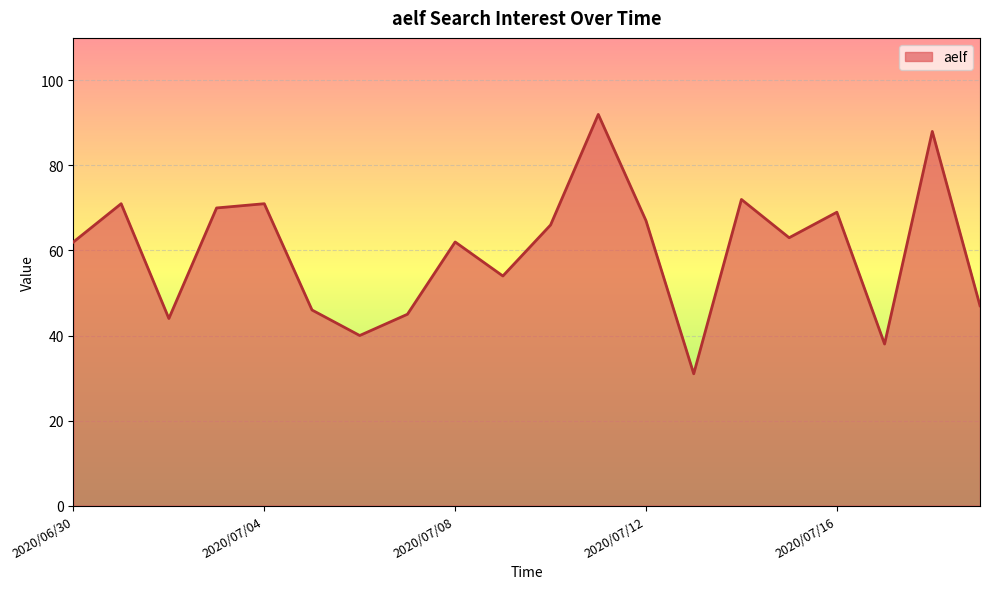

Reading left to right, list all the values displayed in this chart.

62	71	44	70	71	46	40	45	62	54	66	92	67	31	72	63	69	38	88	47